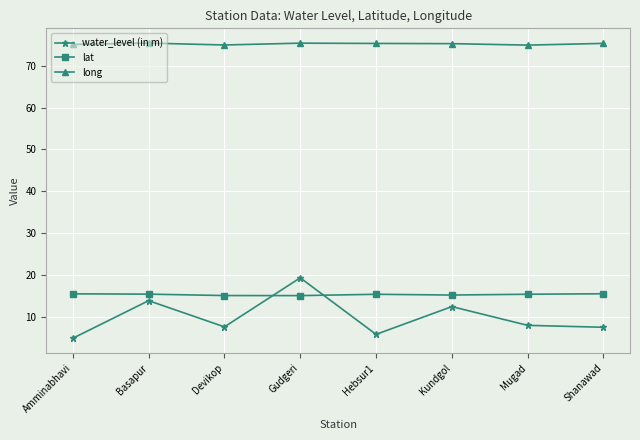

Which series has the largest total across all categories?

long